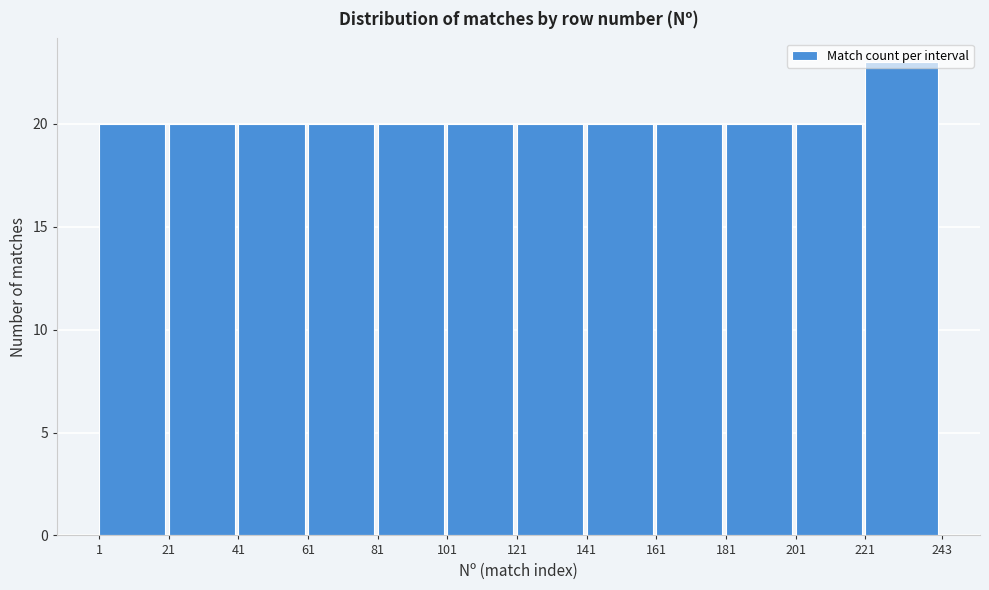

Reading left to right, list every bar in this chart as the range it spans on the x-axis followed by its height. The values are not printed on the chart, so give them approximately, as read against the axis.

1 to 21: 20
21 to 41: 20
41 to 61: 20
61 to 81: 20
81 to 101: 20
101 to 121: 20
121 to 141: 20
141 to 161: 20
161 to 181: 20
181 to 201: 20
201 to 221: 20
221 to 243: 23